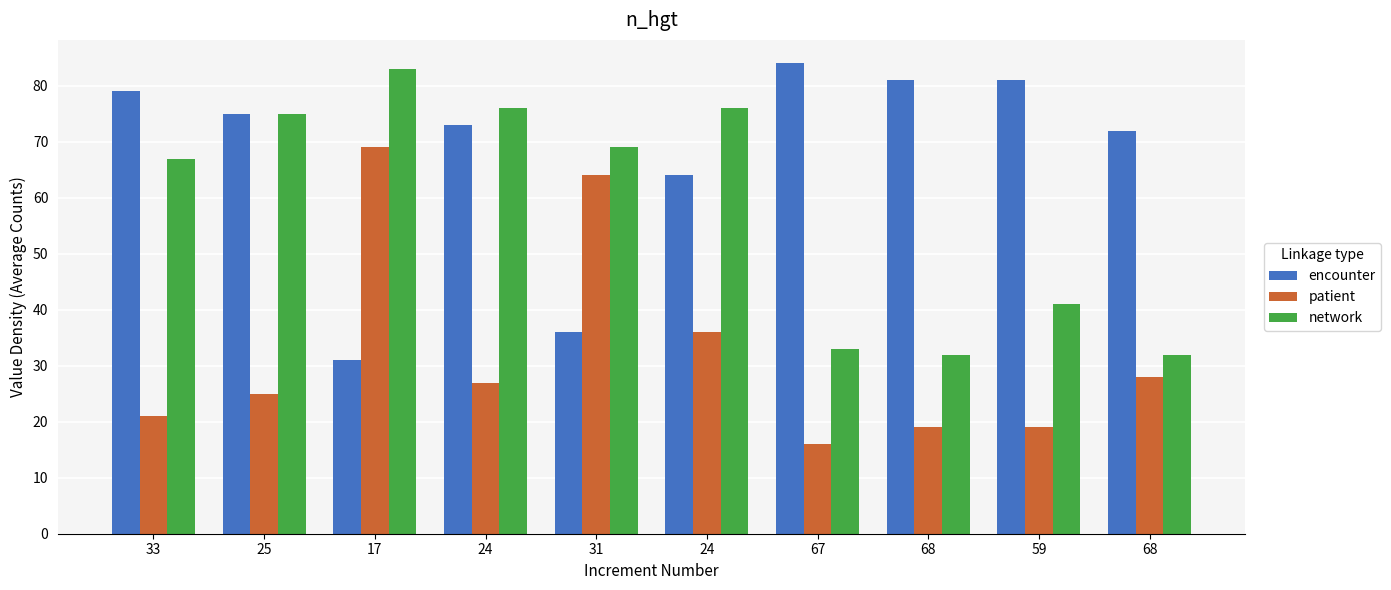

Which category has the lowest value in the network series?

68